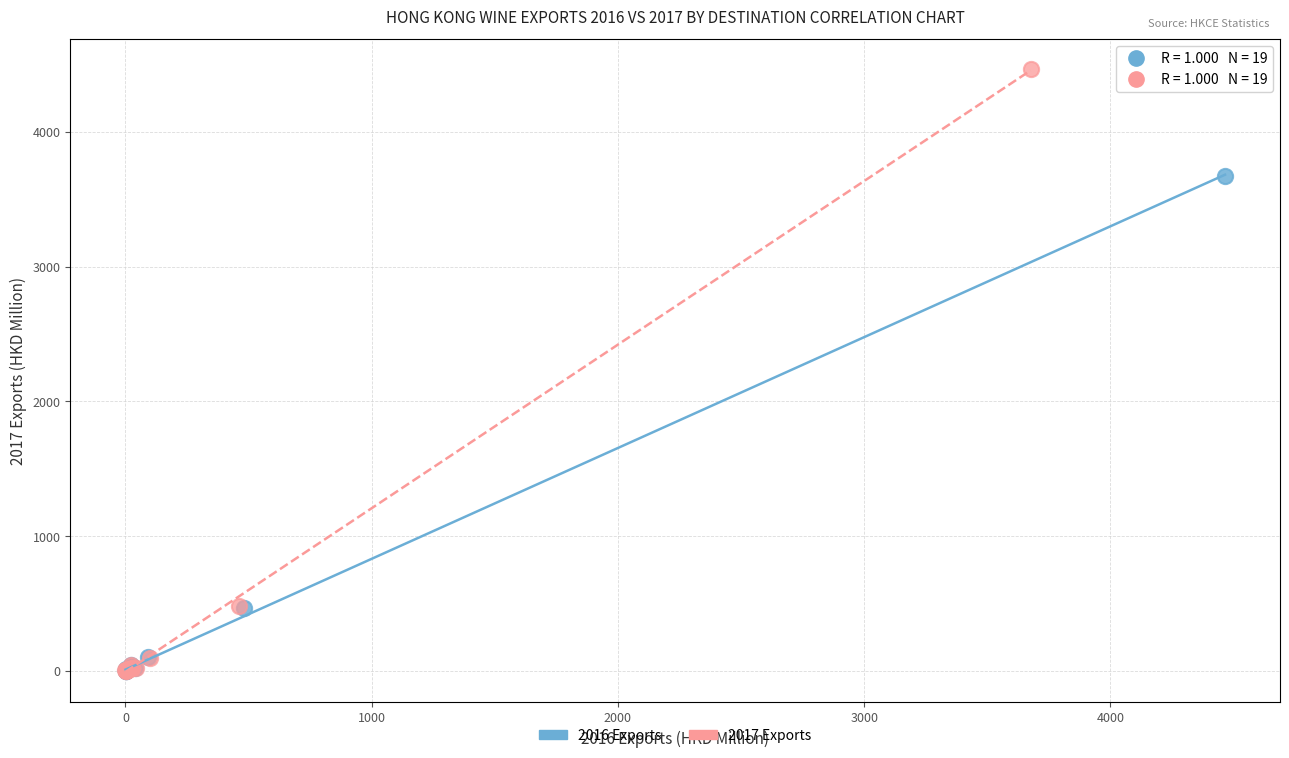

Which series contains the highest Y value?

2017 Exports